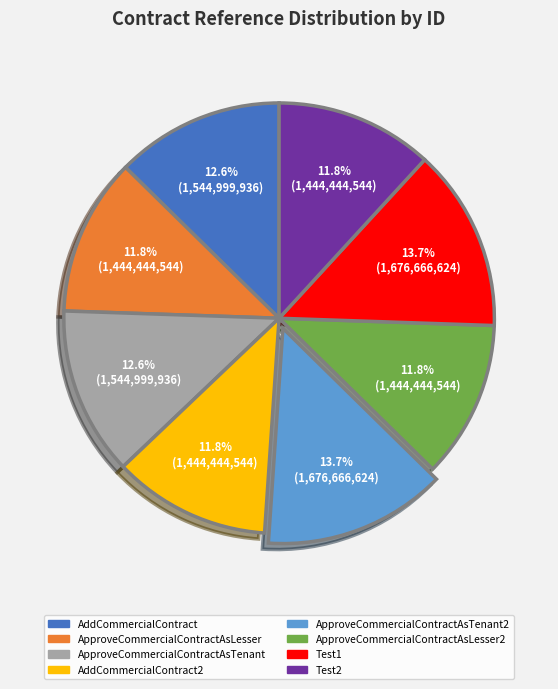

To the nearest percent, what is the difference between the AddCommercialContract and Test2 slice percentages?

1%